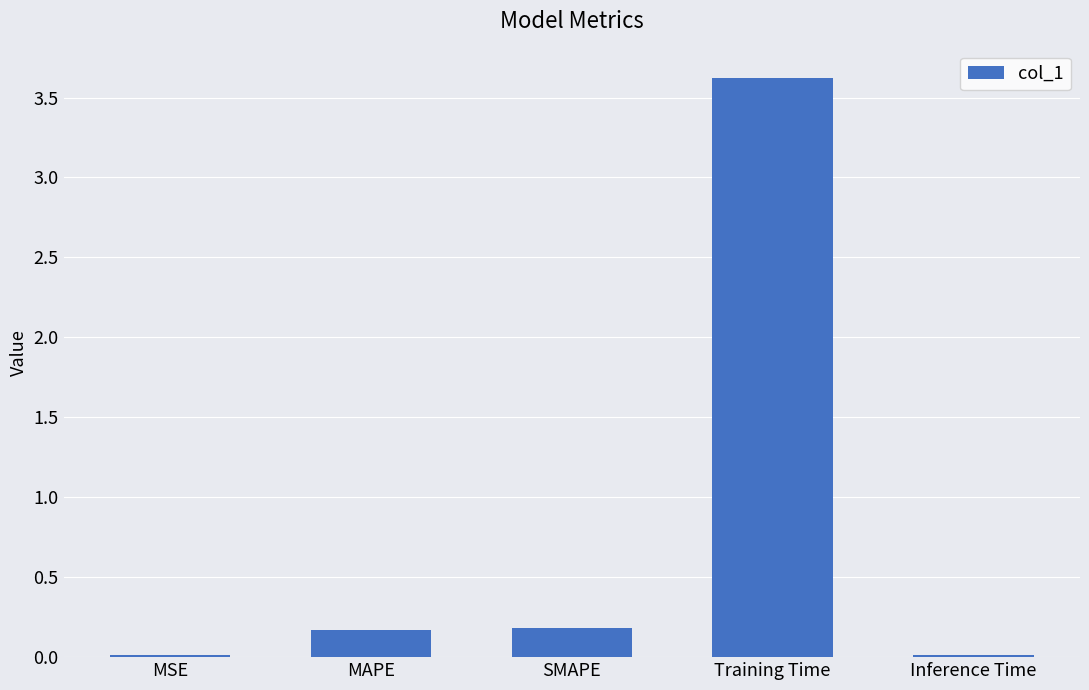

What is the change in value from SMAPE to Training Time?

+3.4